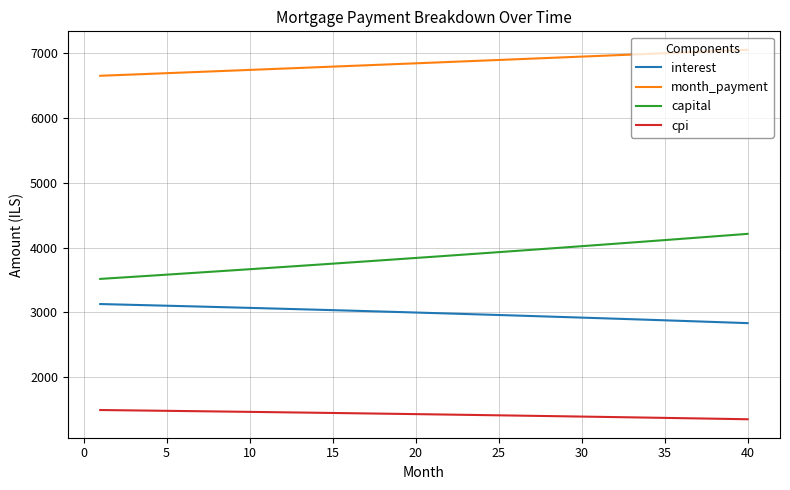

Which series has the largest total across all categories?

month_payment